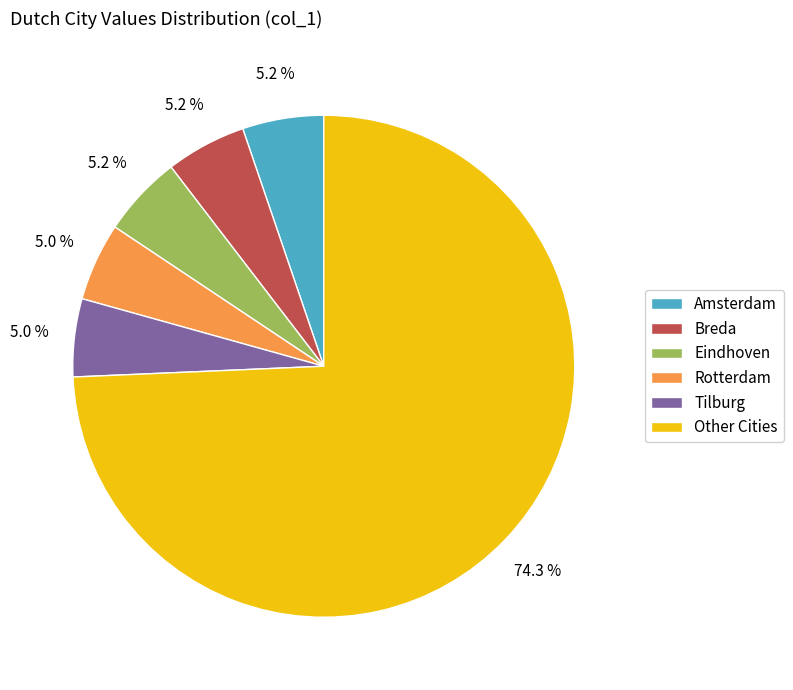

Is there any slice that represents more than half of the pie?

Yes